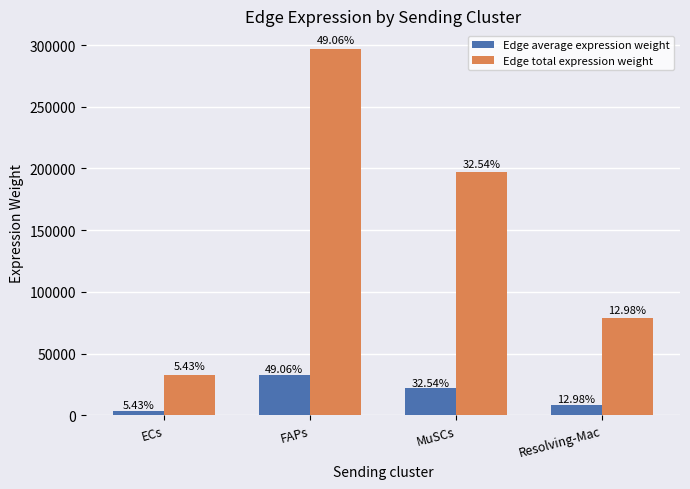

What is the label of the 1st bar from the left?

ECs